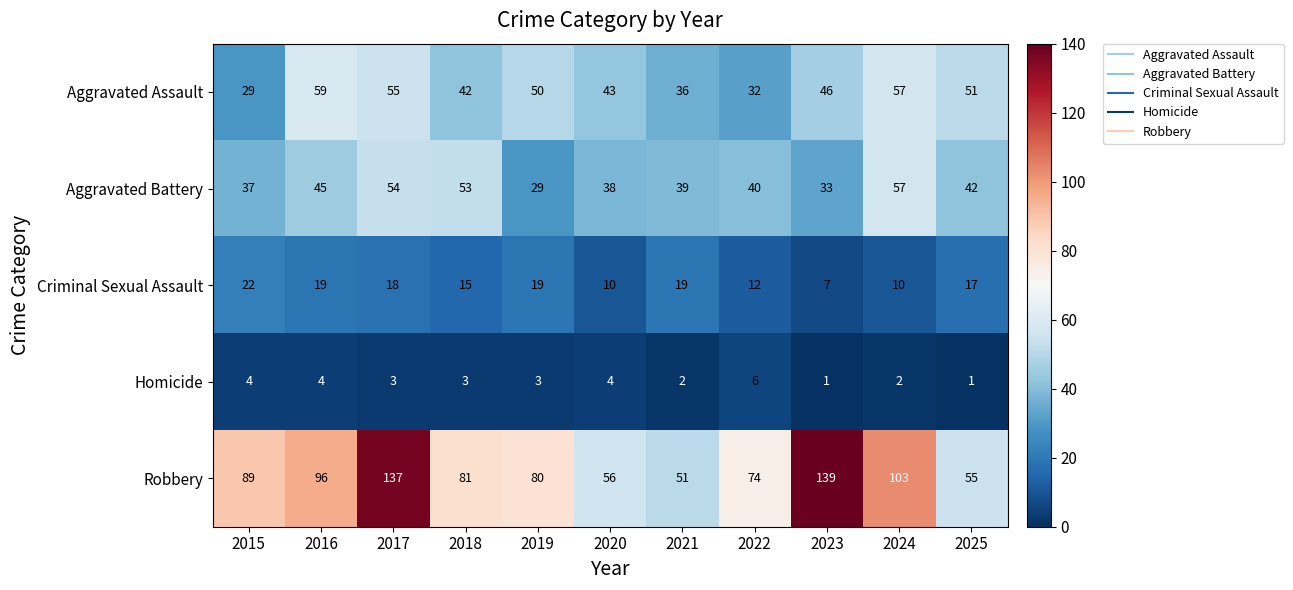

What is the lowest value of the Aggravated Battery series?

29